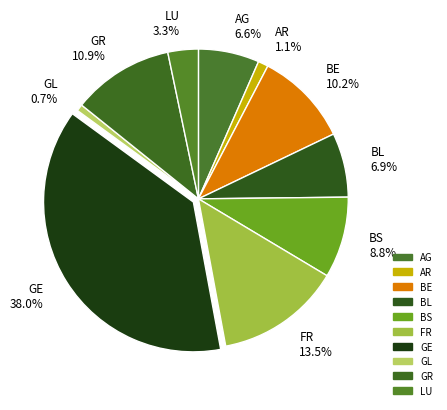

How many segments does this pie chart have?

10